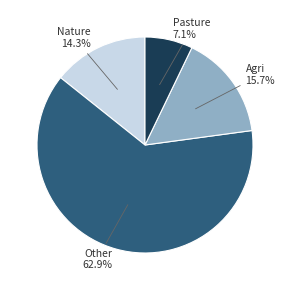

Is there any slice that represents more than half of the pie?

Yes